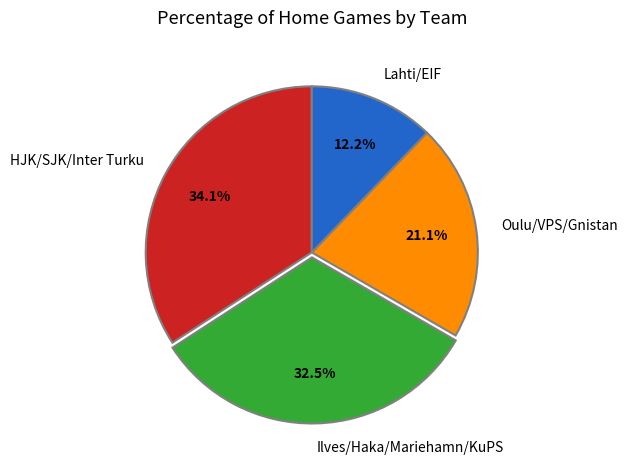

Does any single category account for the majority?

No